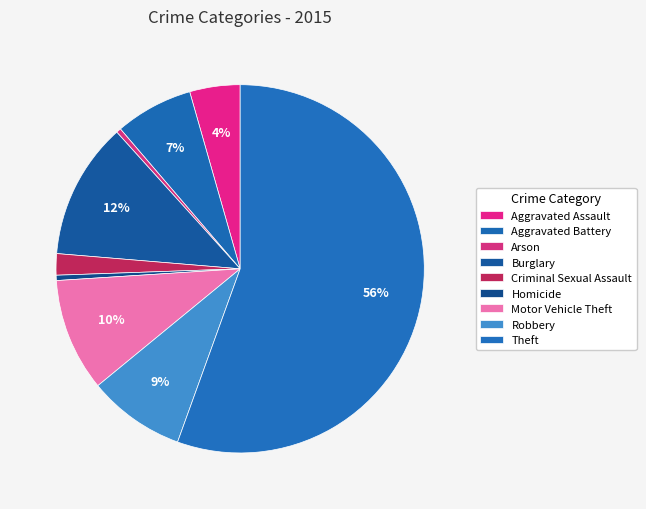

Rank the categories by value from highest to lowest.

Theft, Burglary, Motor Vehicle Theft, Robbery, Aggravated Battery, Aggravated Assault, Criminal Sexual Assault, Homicide, Arson